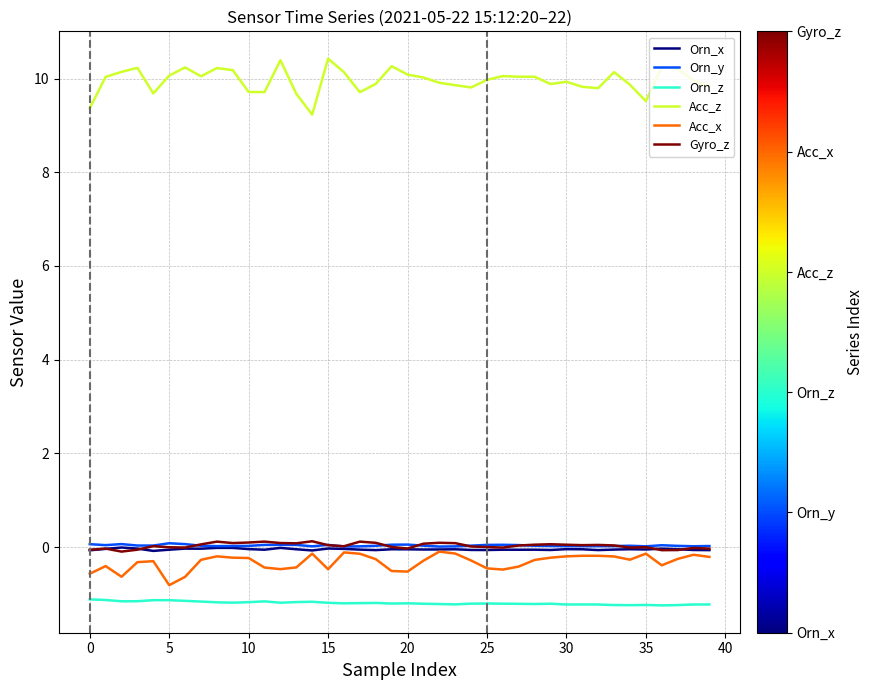

What is the lowest value of the Orn_z series?

-1.2